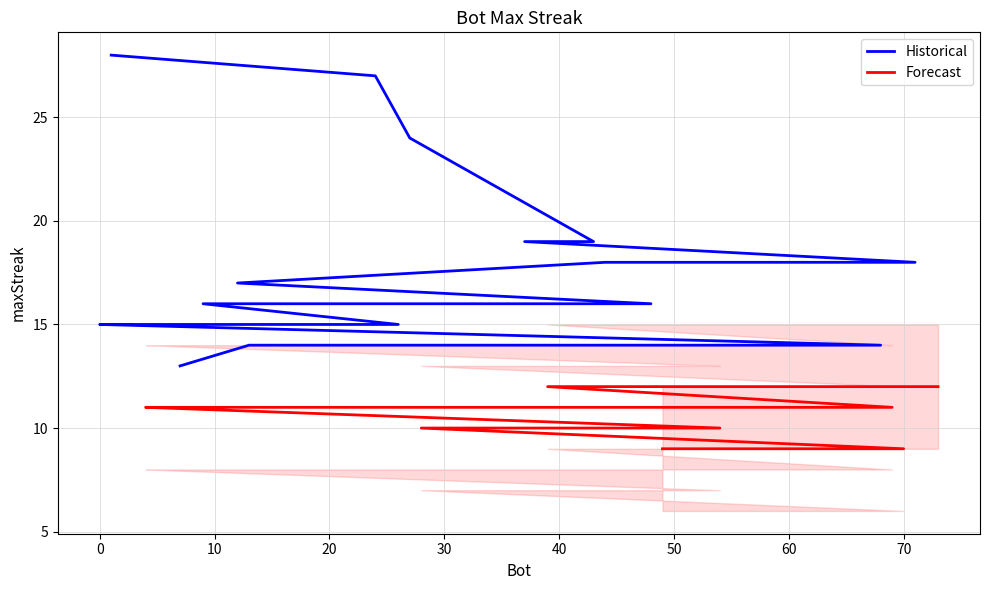

The Historical series shows 18 at 50. True or false?

True